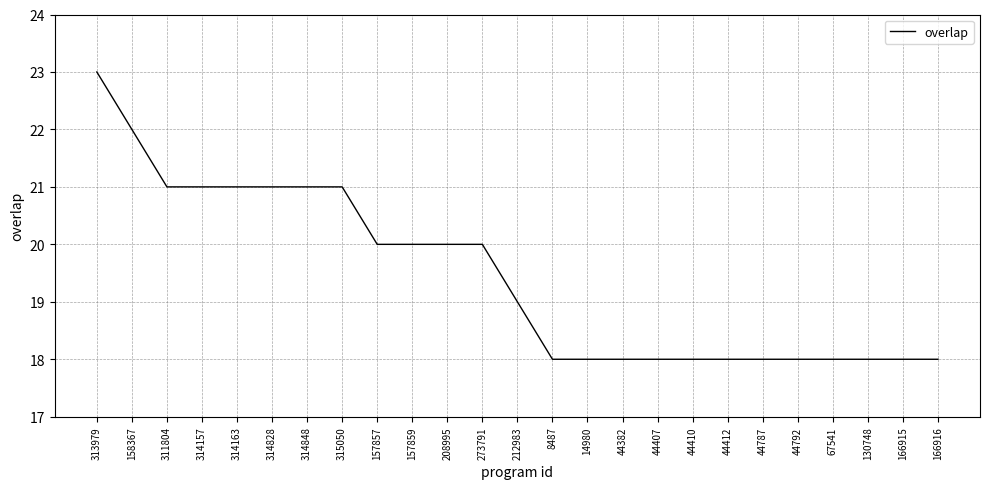

Reading left to right, what are all the values shown in this chart?

313979=23	158367=22	311804=21	314157=21	314163=21	314828=21	314848=21	315050=21	157857=20	157859=20	208995=20	273791=20	212983=19	8487=18	14980=18	44382=18	44407=18	44410=18	44412=18	44787=18	44792=18	67541=18	130748=18	166915=18	166916=18